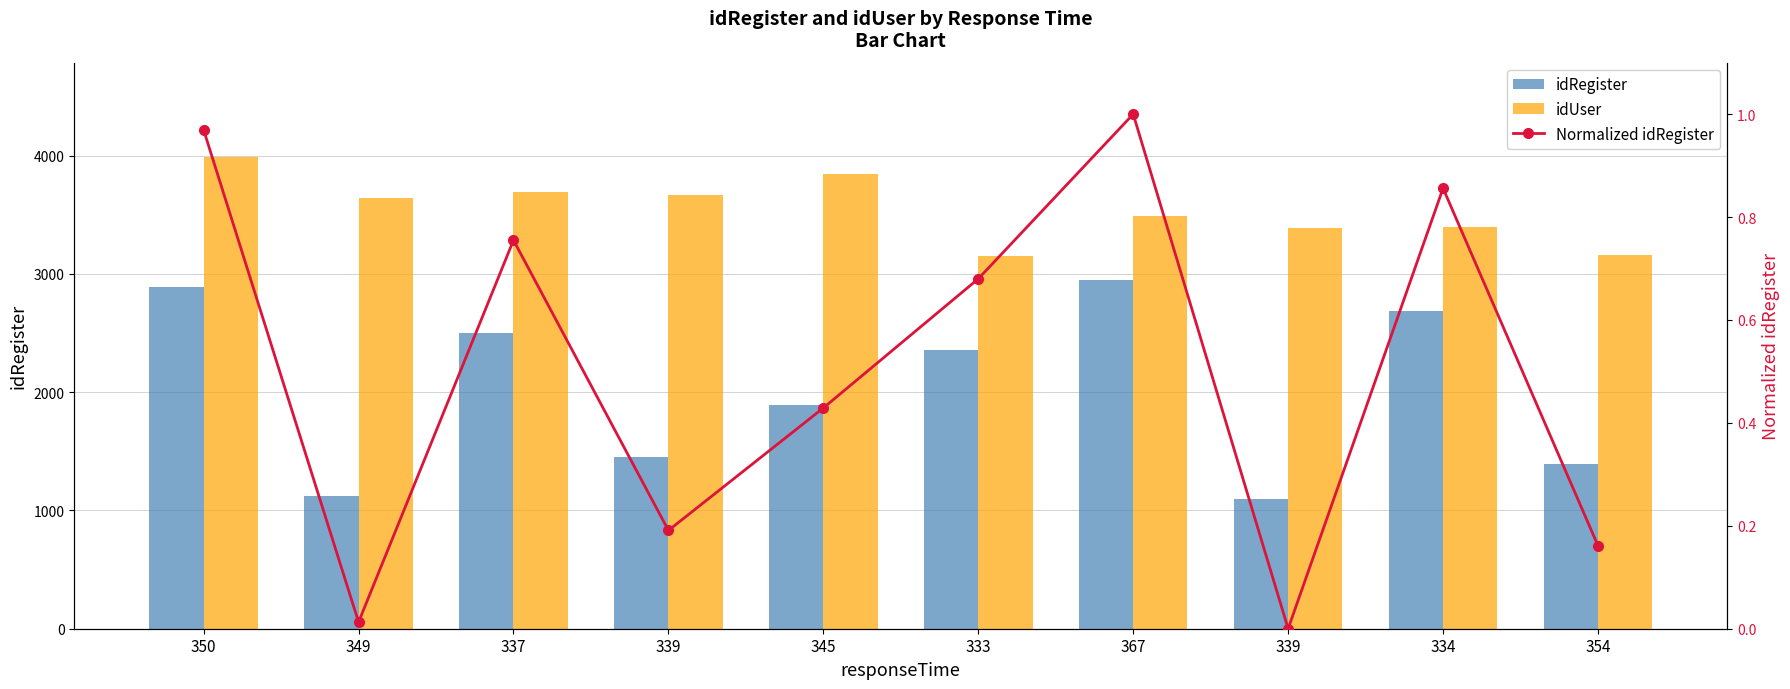

How many data points in Normalized idRegister are above 0?

9